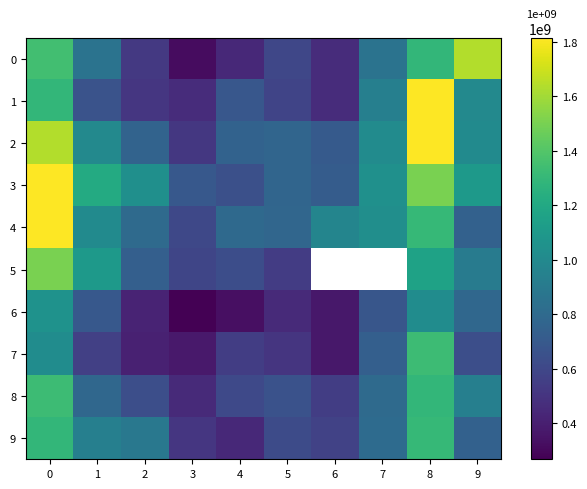

What is the approximate value of 2 at 6?

703113920.0